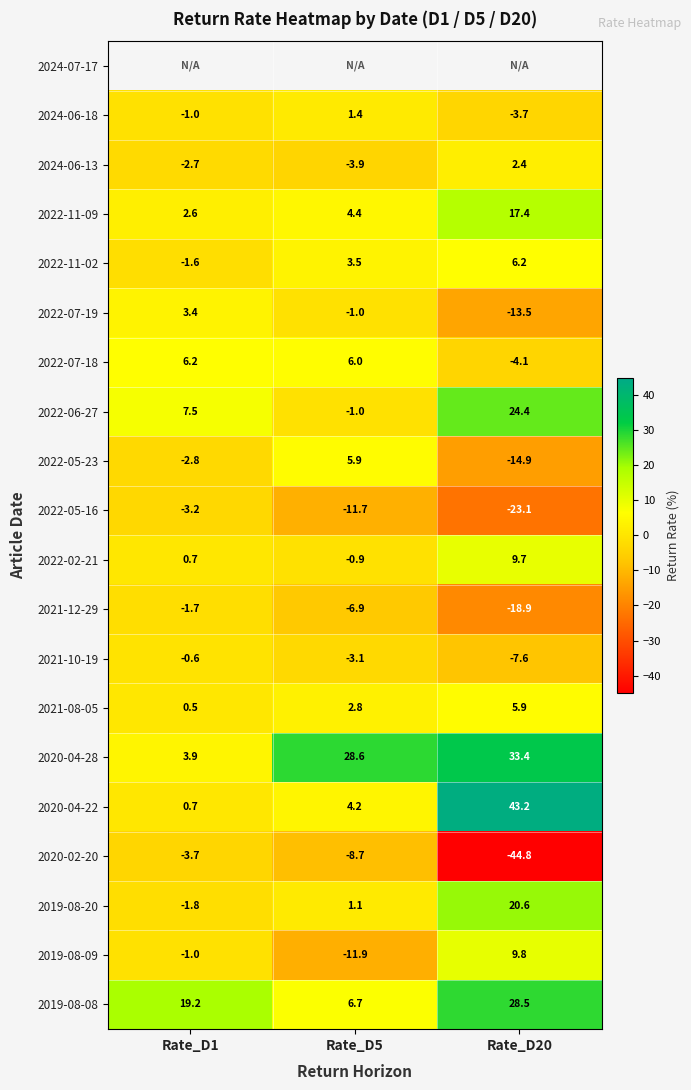

Is the value of 2021-12-29 at Rate_D5 greater than the value of 2022-05-23 at Rate_D1?

No